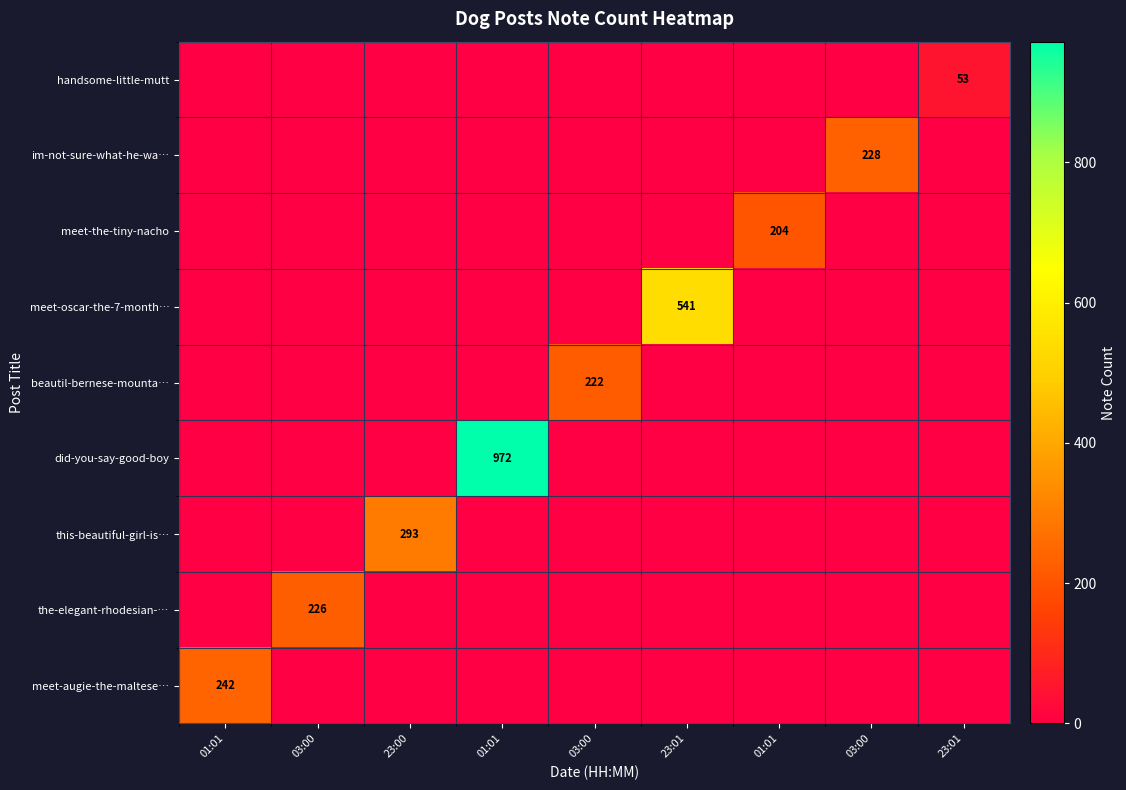

Which label corresponds to the largest value in the chart?

01:01